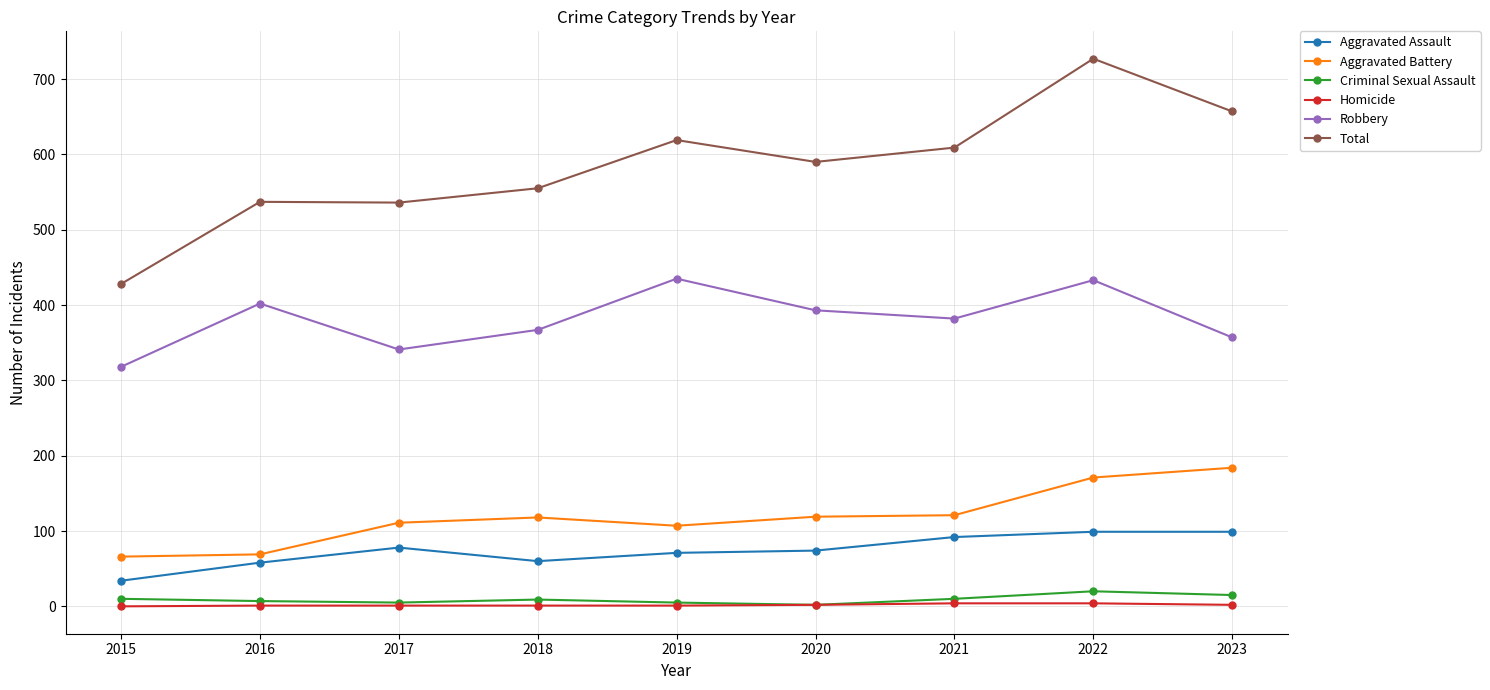

How many data points does each series have?

9